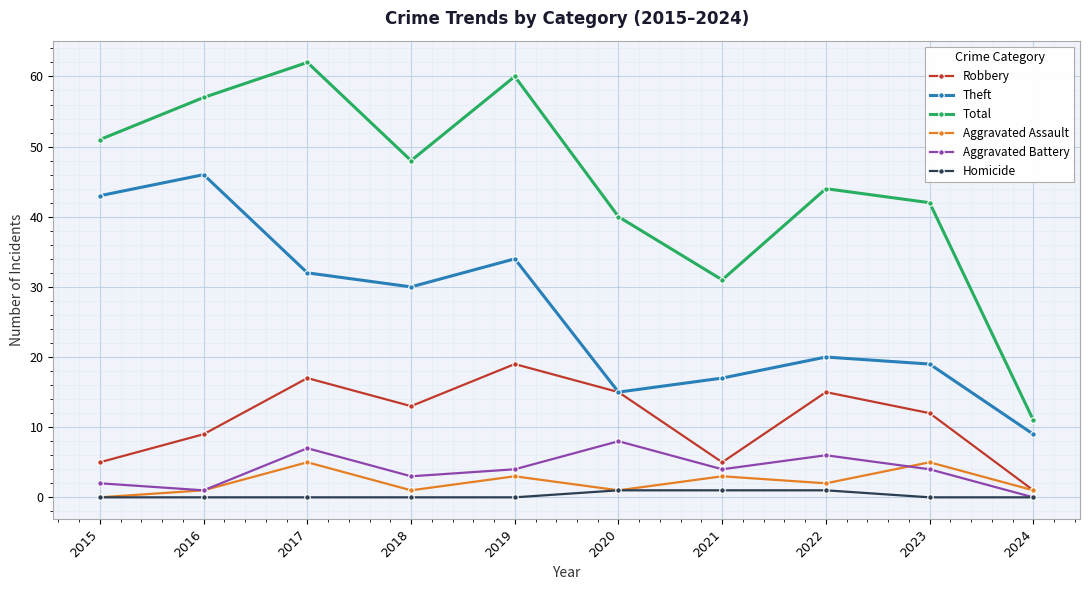

True or false: Aggravated Battery and Theft cross at least once.

False